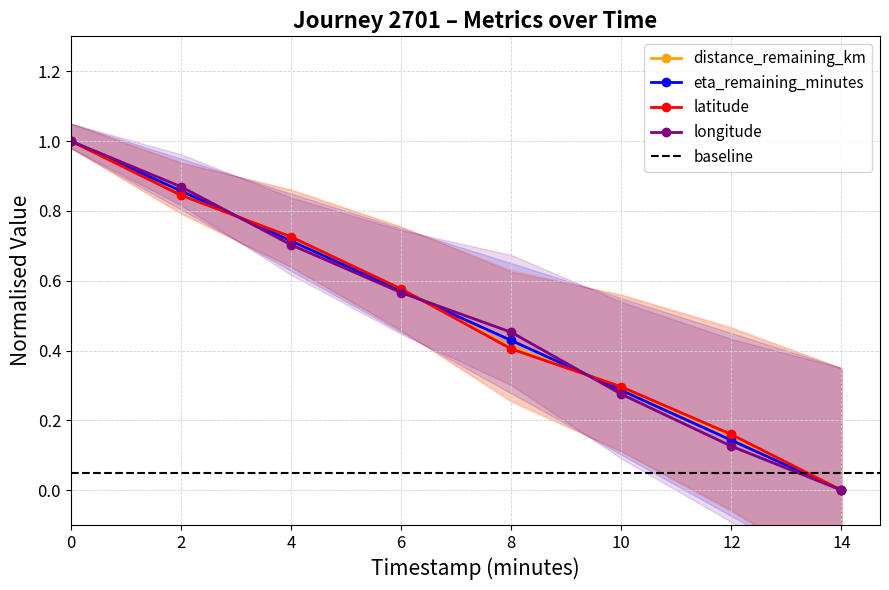

Reading left to right, extract all data points from this chart.

distance_remaining_km: 0.0=1.0	2.0=0.8	4.0=0.7	6.0=0.6	8.0=0.4	10.0=0.3	12.0=0.2	14.0=0.0
eta_remaining_minutes: 0.0=1.0	2.0=0.9	4.0=0.7	6.0=0.6	8.0=0.4	10.0=0.3	12.0=0.1	14.0=0.0
latitude: 0.0=1.0	2.0=0.8	4.0=0.7	6.0=0.6	8.0=0.4	10.0=0.3	12.0=0.2	14.0=0.0
longitude: 0.0=1.0	2.0=0.9	4.0=0.7	6.0=0.6	8.0=0.5	10.0=0.3	12.0=0.1	14.0=0.0